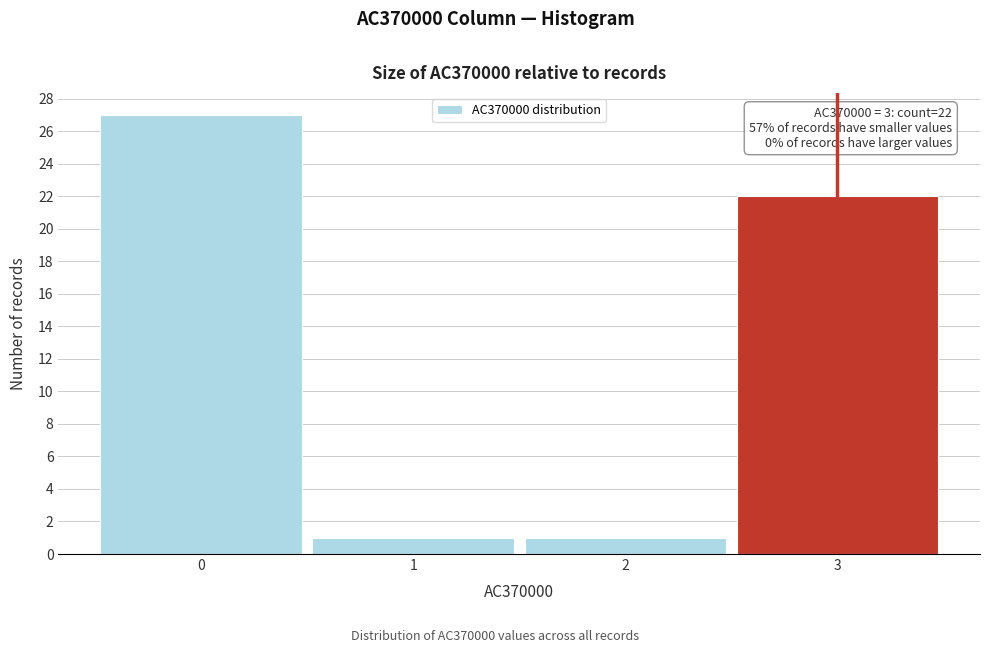

Over which range of the x-axis is the bar tallest?

-0.5 to 0.5